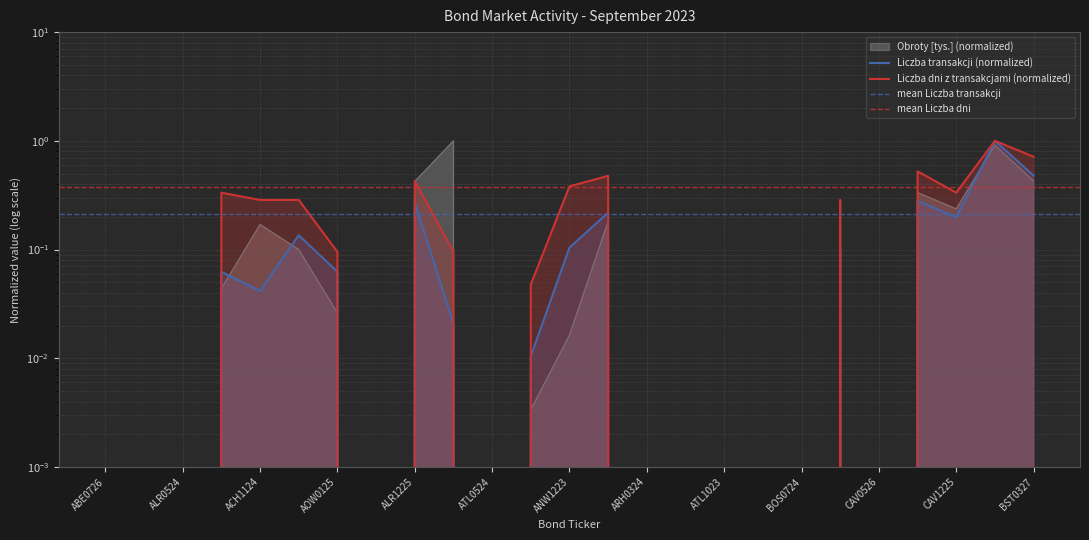

True or false: Liczba dni z transakcjami and Liczba transakcji intersect in this chart.

False